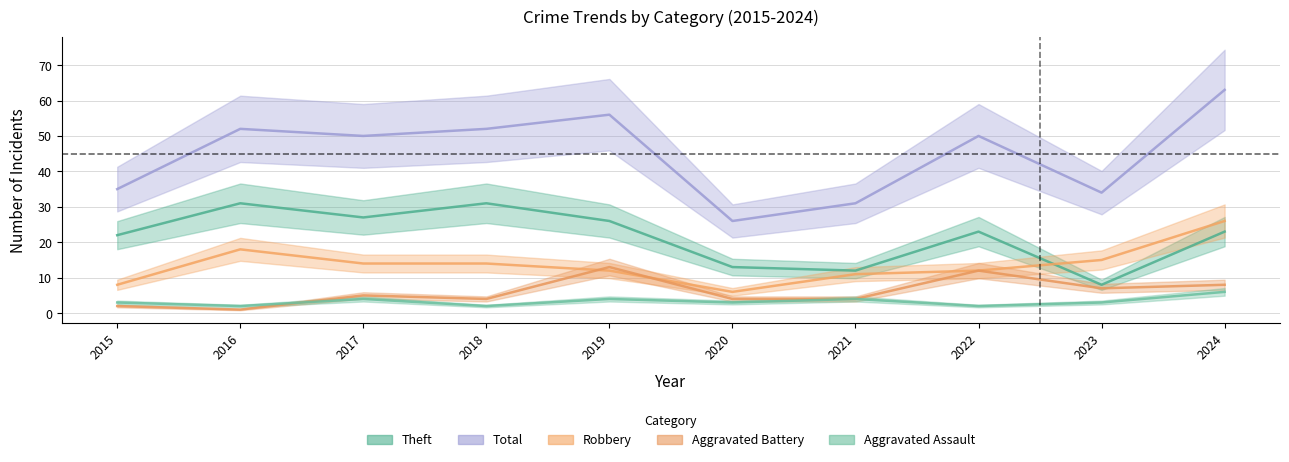

True or false: Theft has a value of 3 at 2023.

False